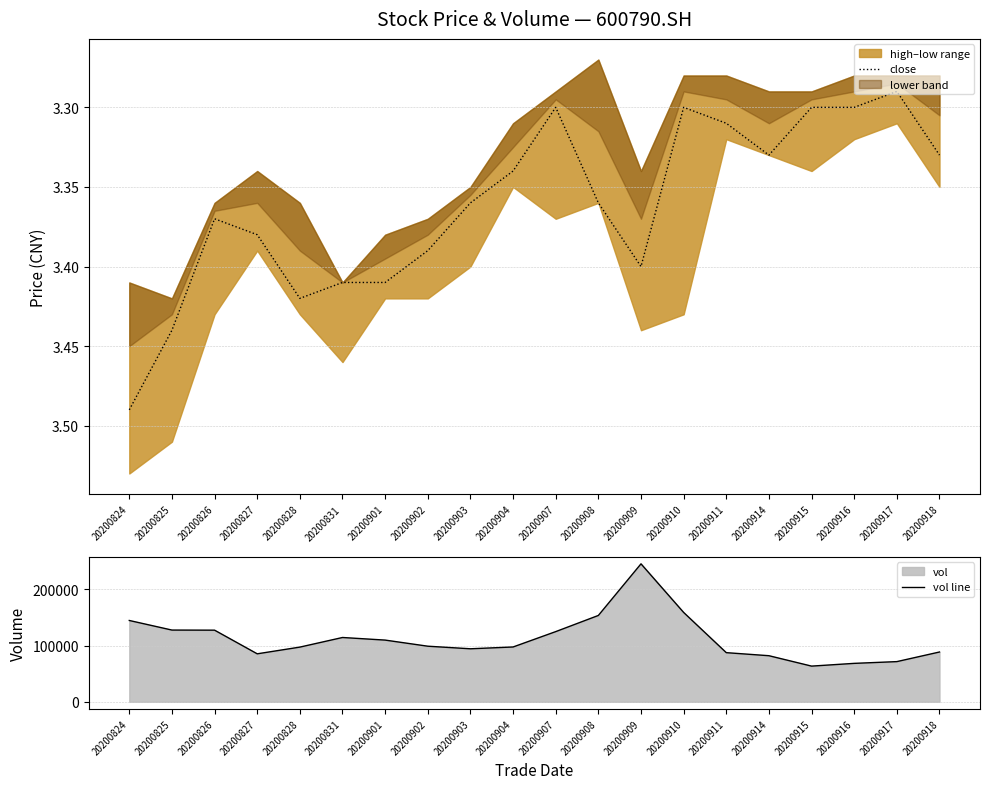

What is the difference between the maximum and minimum values in the close series?

0.2